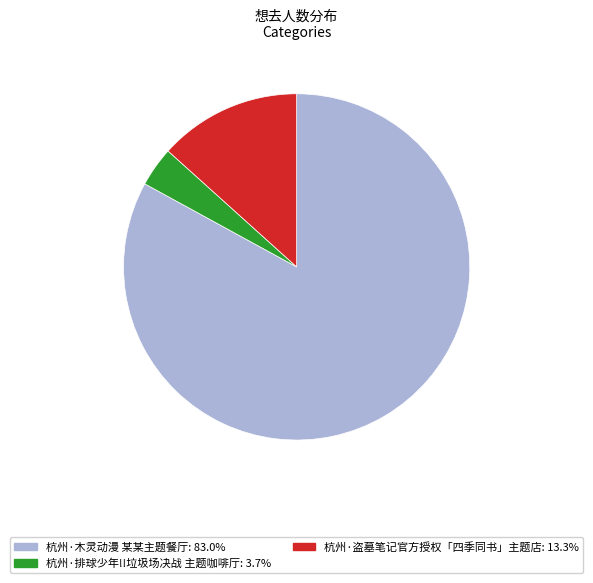

Between 杭州·排球少年!!垃圾场决战 主题咖啡厅 and 杭州·木灵动漫 某某主题餐厅, which is larger?

杭州·木灵动漫 某某主题餐厅